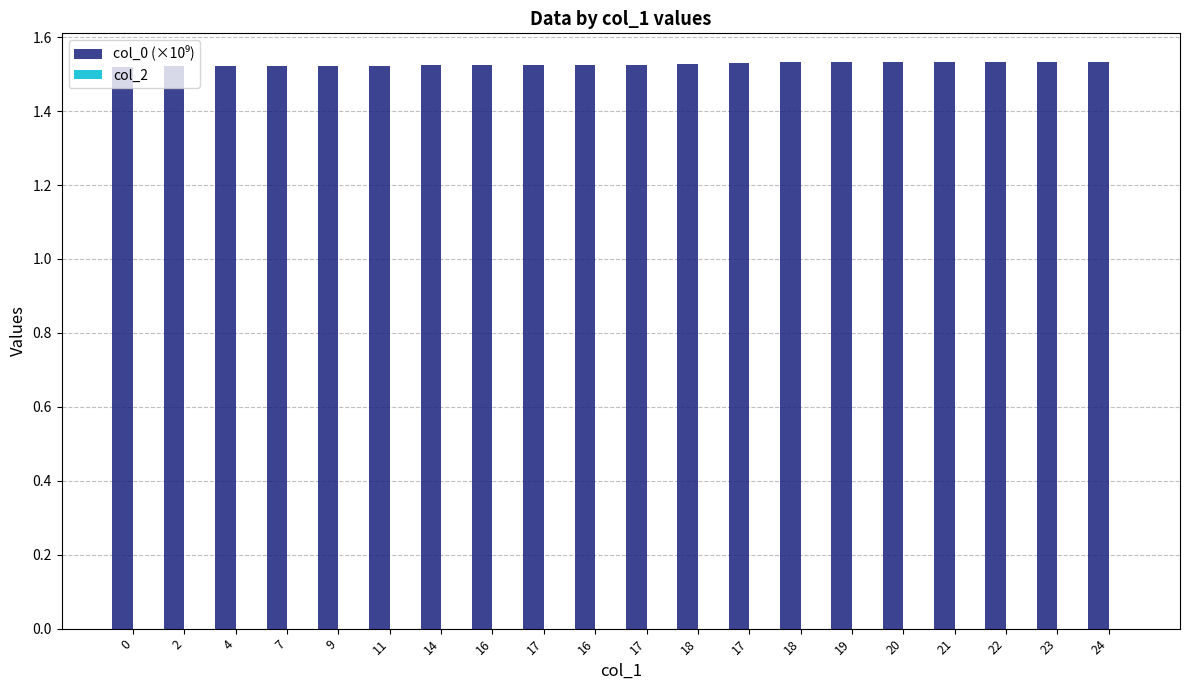

Count the number of categories in the chart.

20